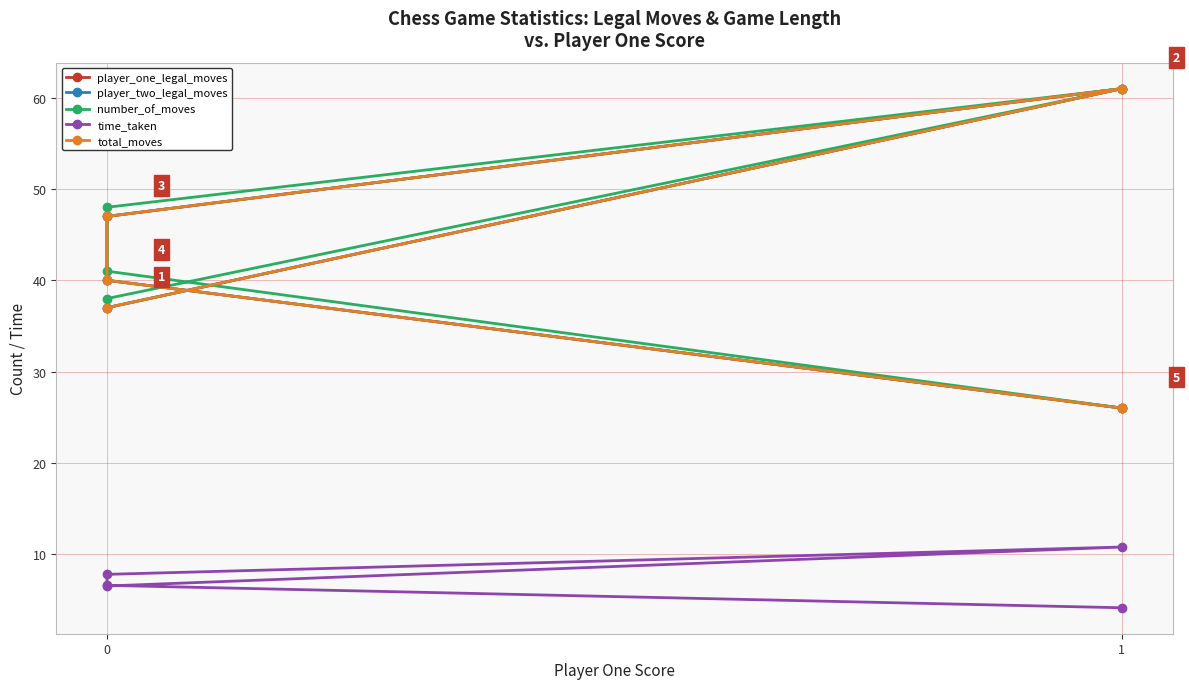

The total_moves series shows 40.0 at 0. True or false?

True